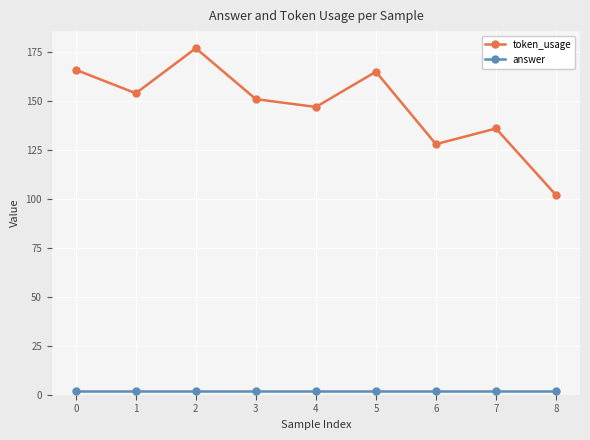

The value of token_usage at 5 is 165. True or false?

True